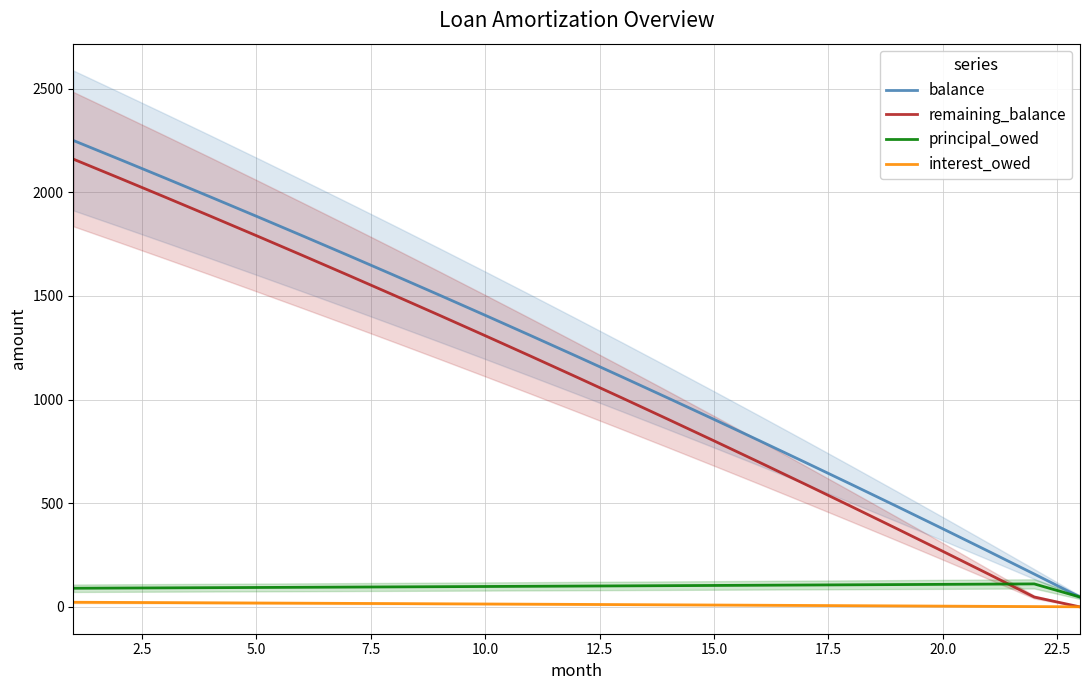

True or false: interest_owed has a value of 6.2 at 12.

False